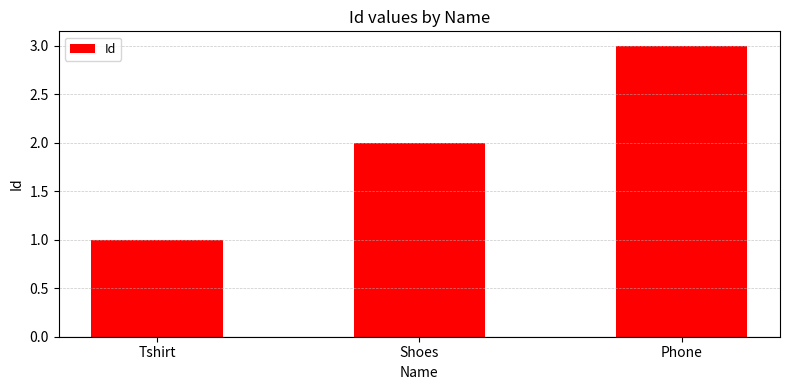

At which category does the chart reach its minimum across all series?

Tshirt